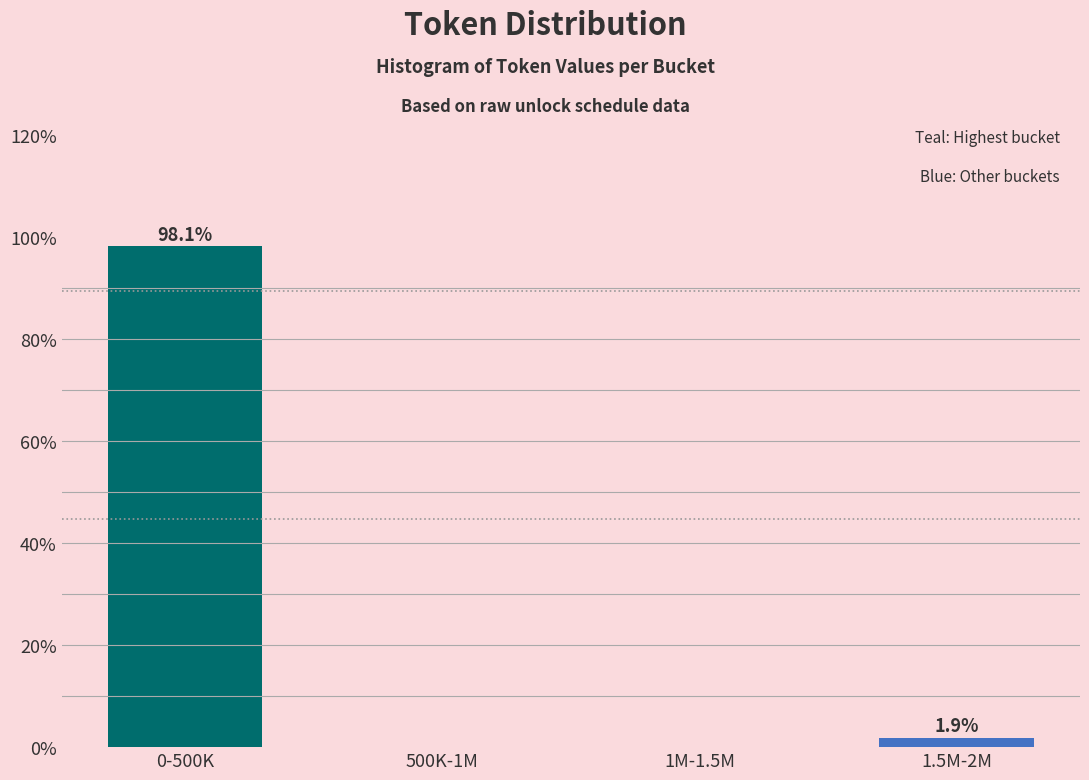

Reading left to right, extract all data points from this chart.

0-500K=98.1	500K-1M=0.0	1M-1.5M=0.0	1.5M-2M=1.9